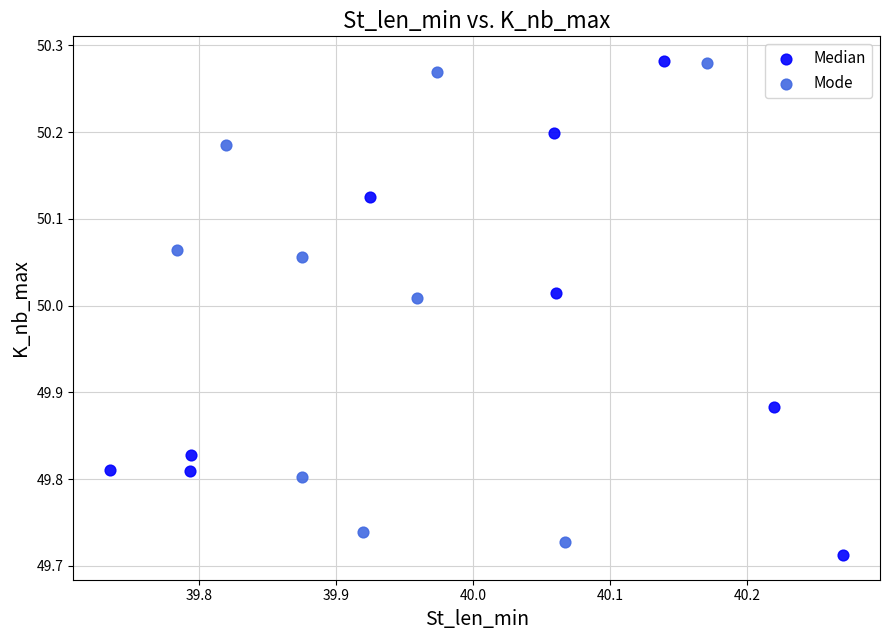

Which series has the largest Y range (max minus min)?

Median